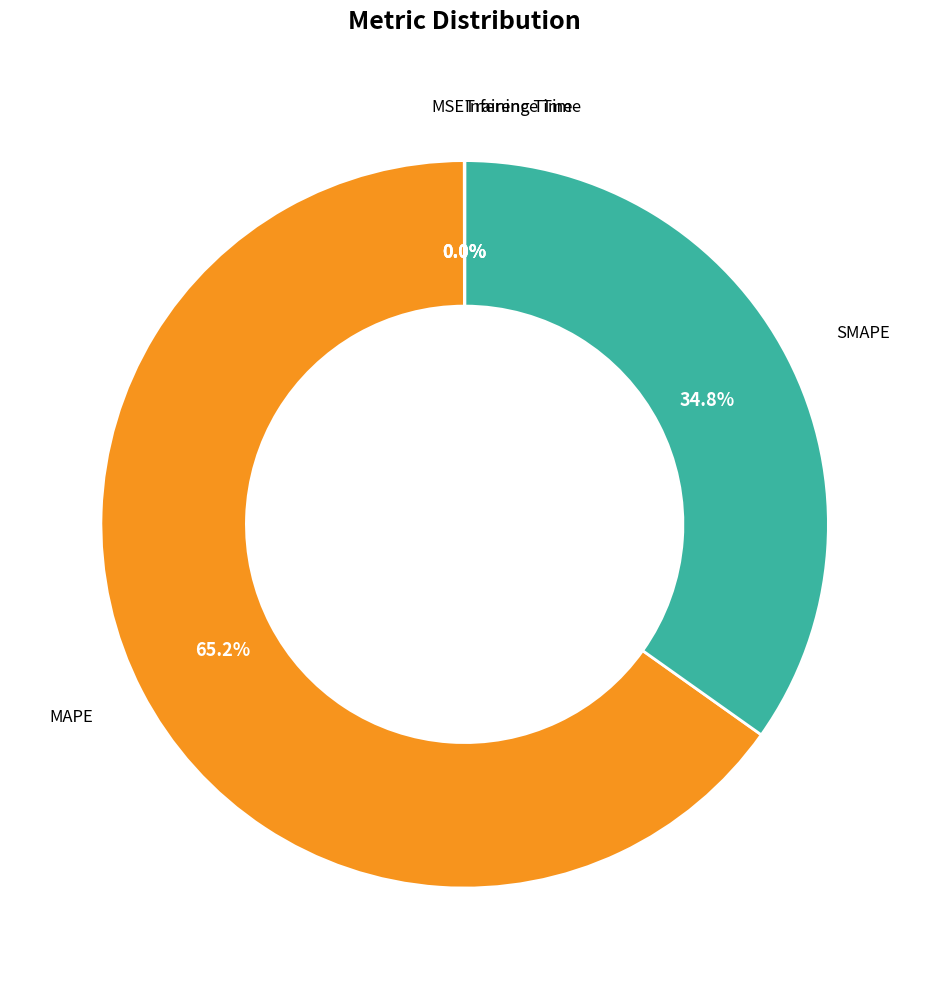

To the nearest percent, what is the average slice percentage?

20%